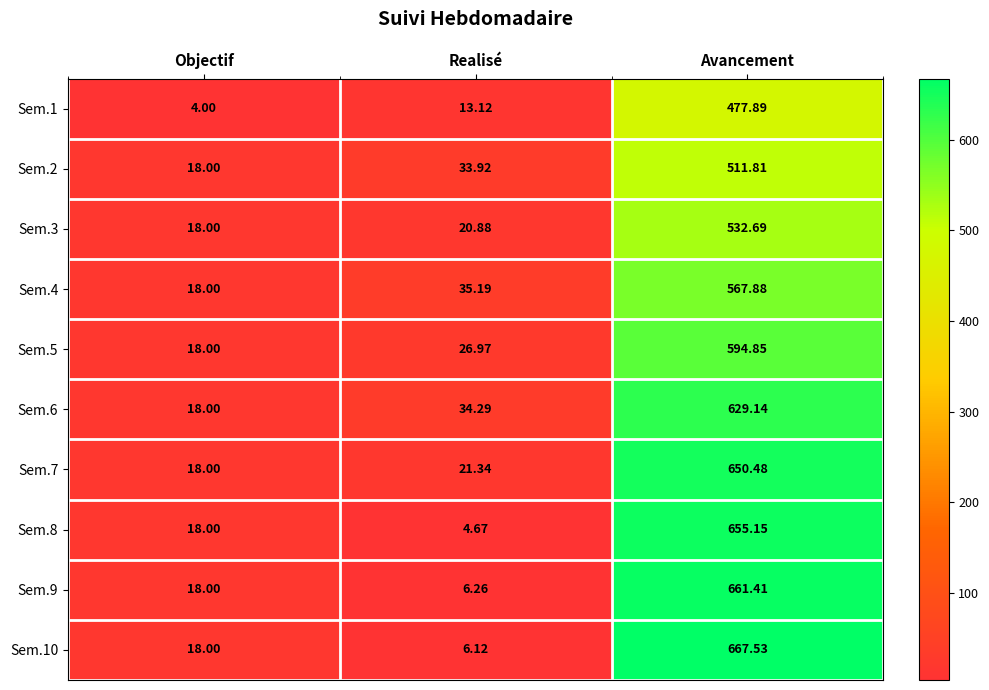

Where is Sem.2 nearest to the value 264?

Realisé